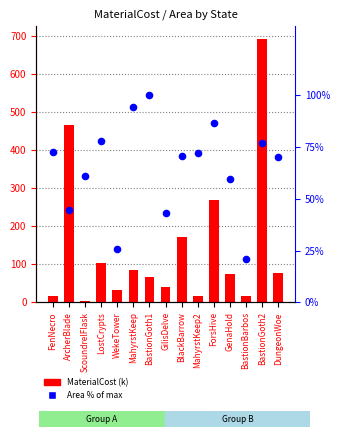

Which series contains the lowest Y value?

MaterialCost (k)